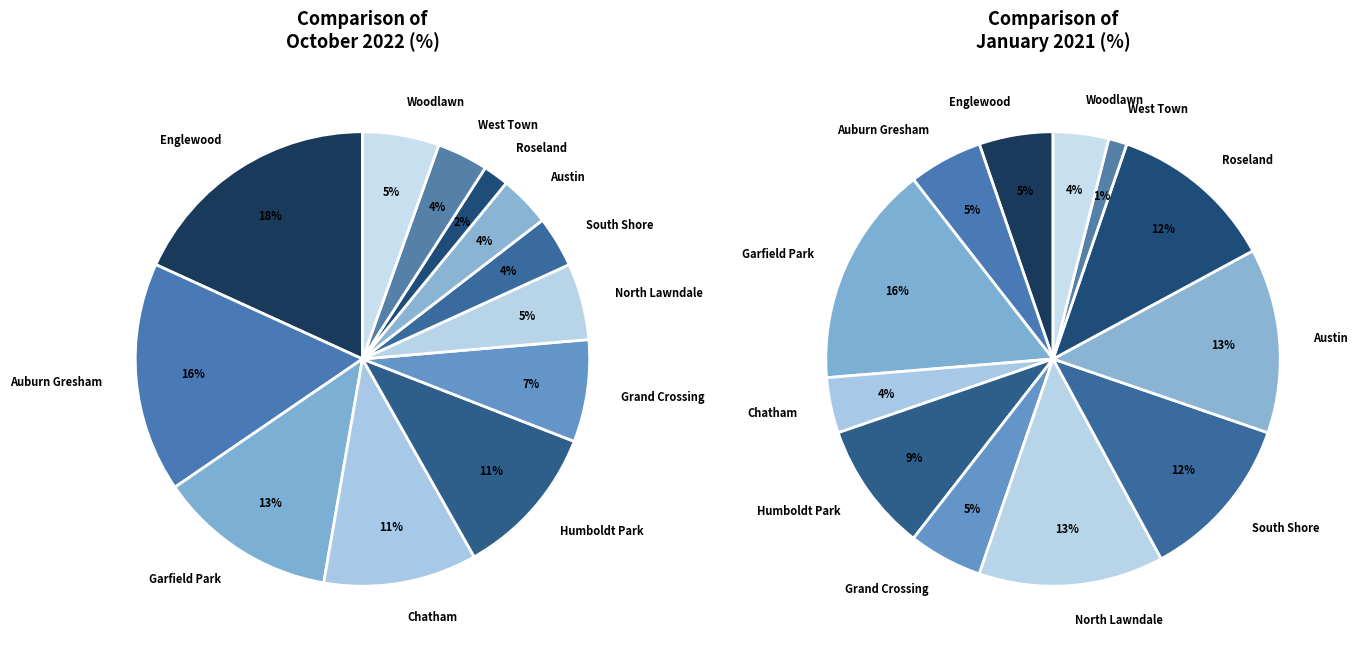

To the nearest percent, what portion does Humboldt Park represent?

9%